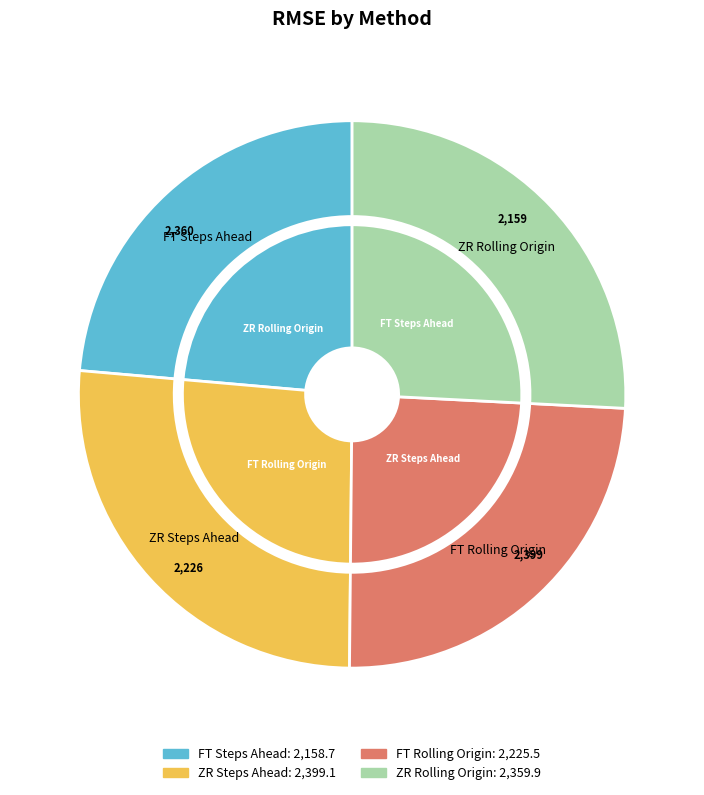

What is the largest slice in the pie chart?

ZR Steps Ahead